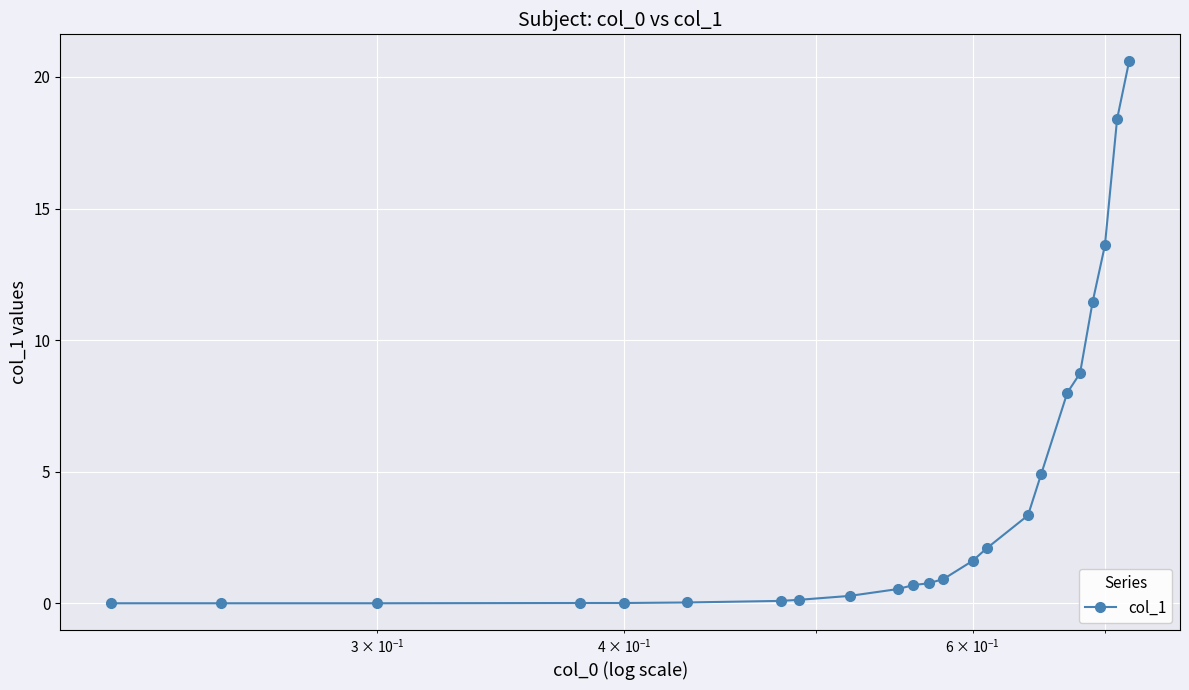

What is the maximum value shown in the chart?

20.6